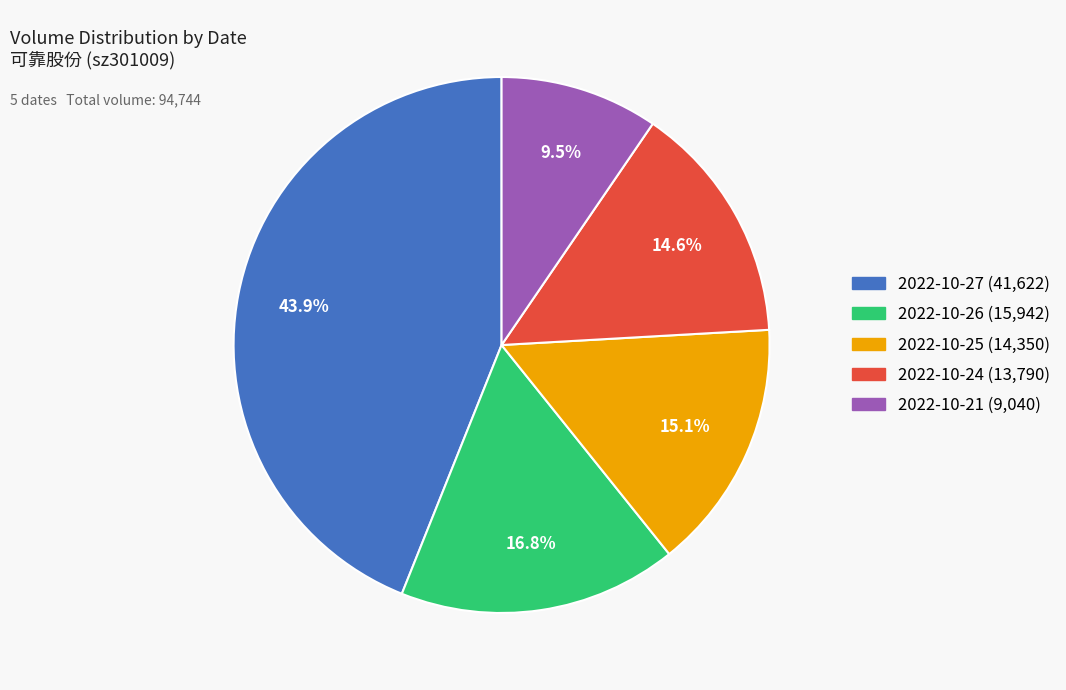

To the nearest percent, what percentage of the pie is 2022-10-25?

15%